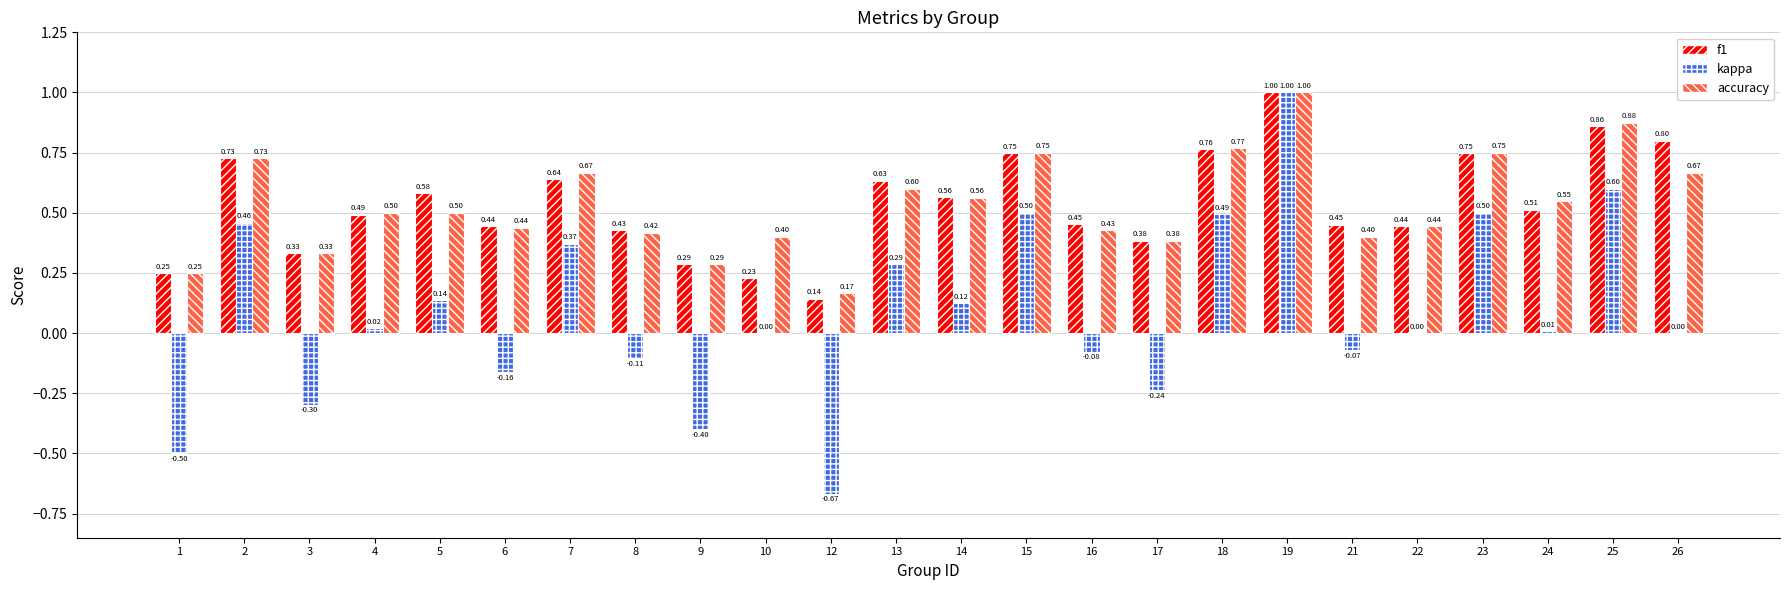

Count the number of categories in the chart.

24